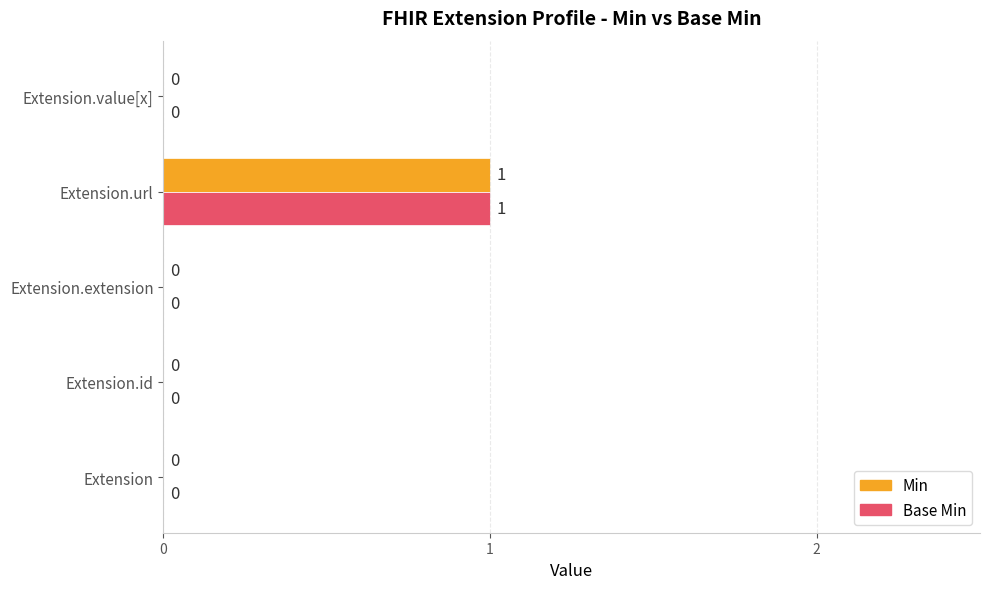

Which category has the highest value in the Base Min series?

Extension.url